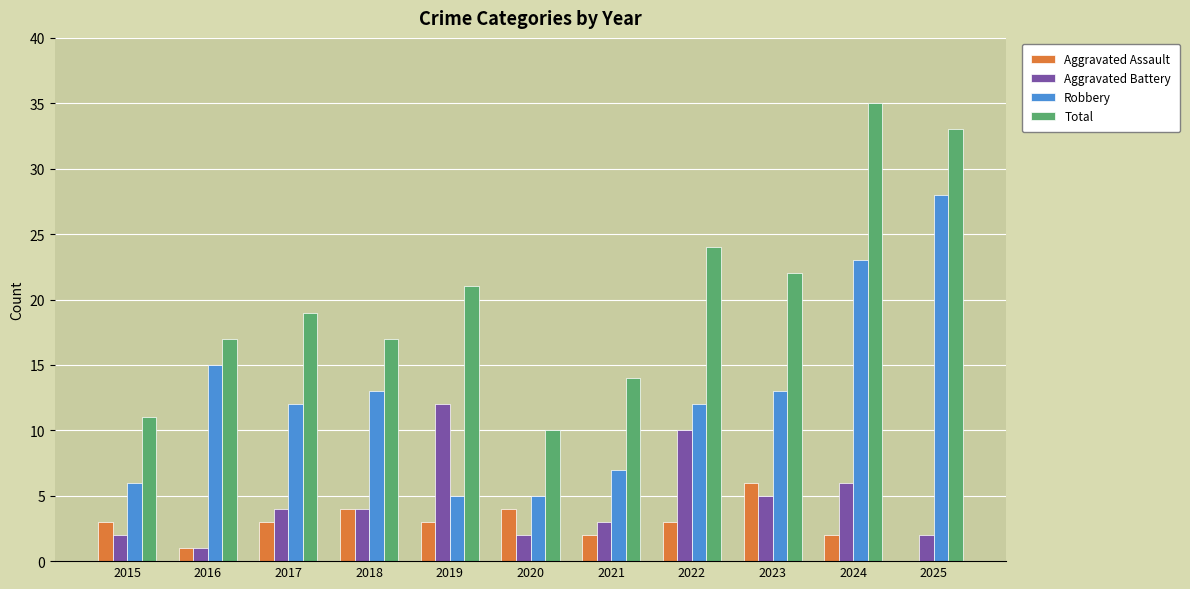

The Robbery series shows 5 at 2020. True or false?

True